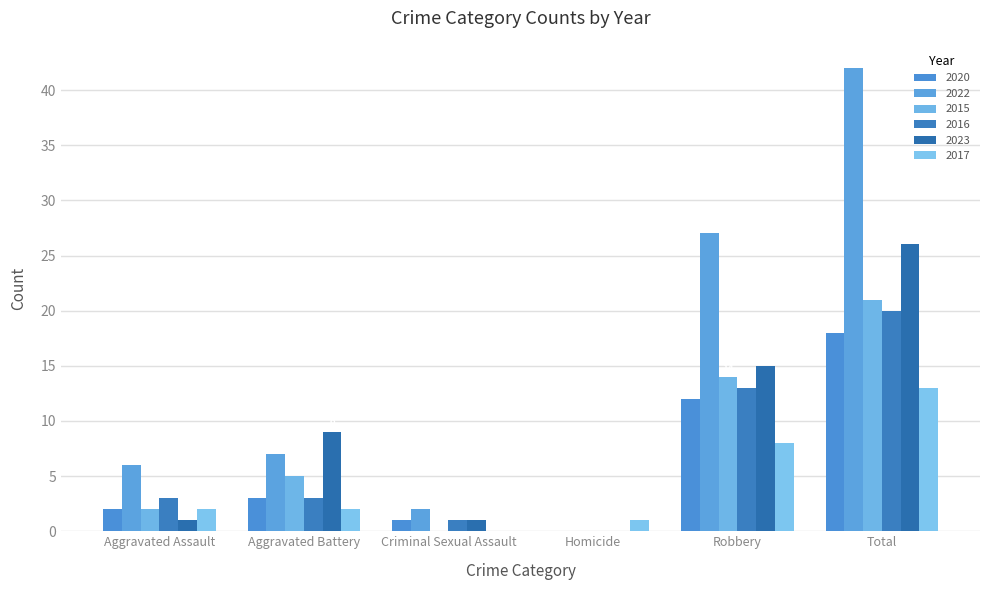

Which series has the largest total across all categories?

2022